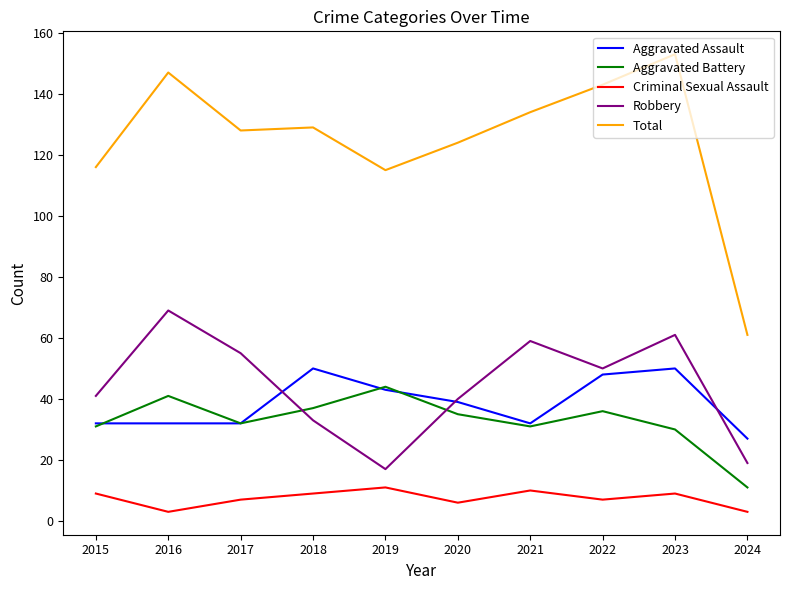

Which series has the largest range (max minus min)?

Total